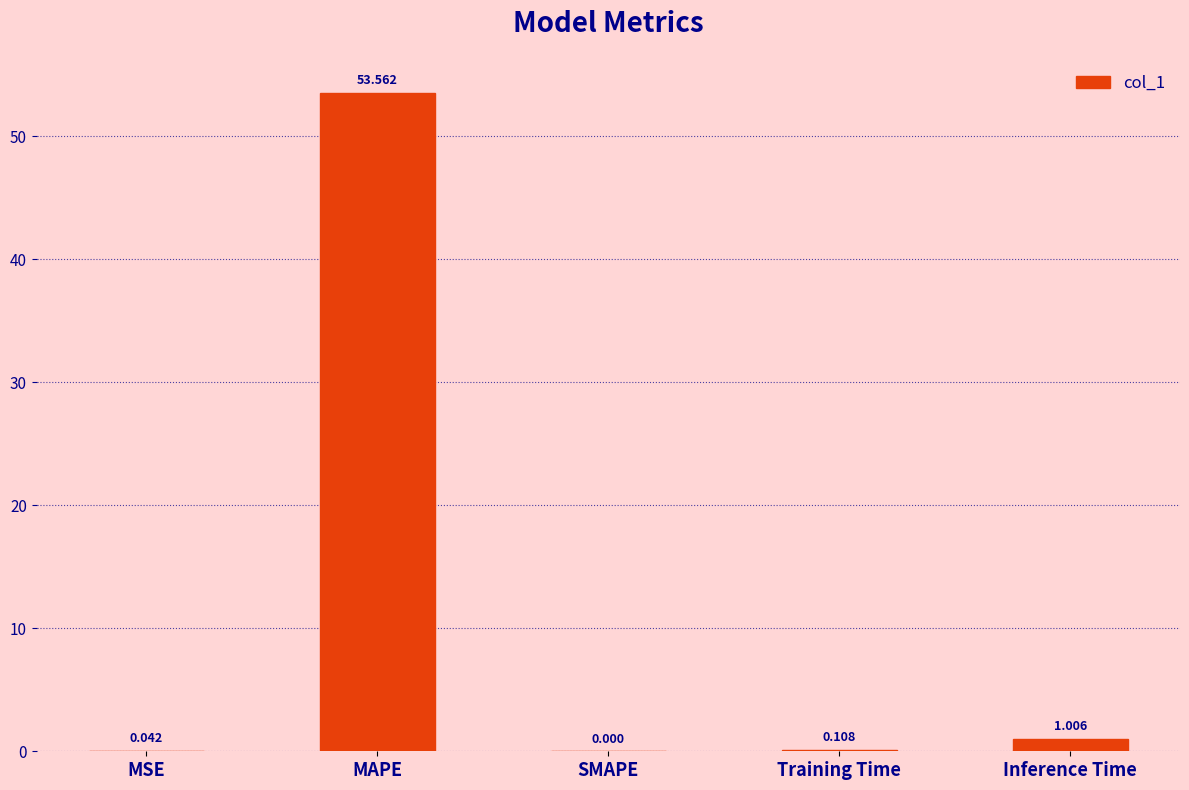

Which category has the highest value across all series?

MAPE